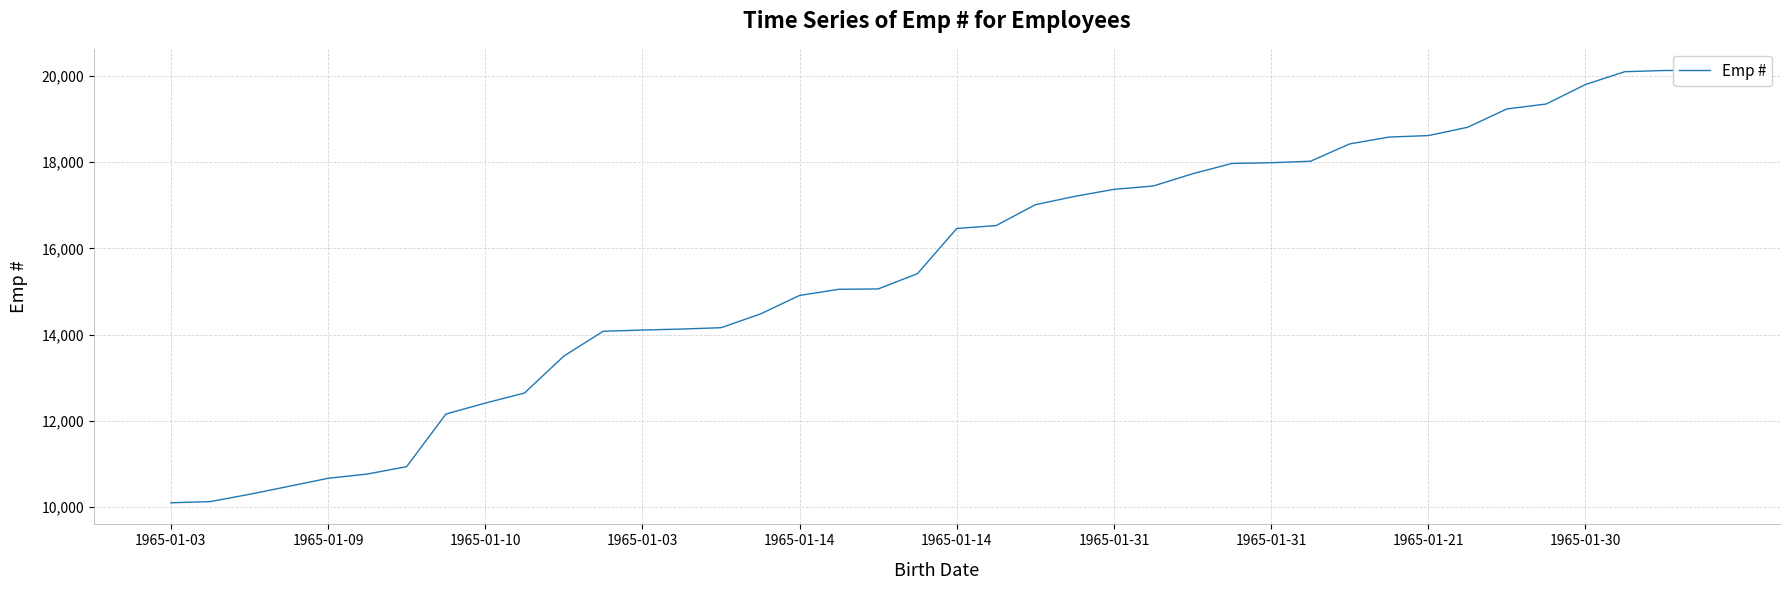

True or false: the data shows 14907 at 1965-01-14.

True